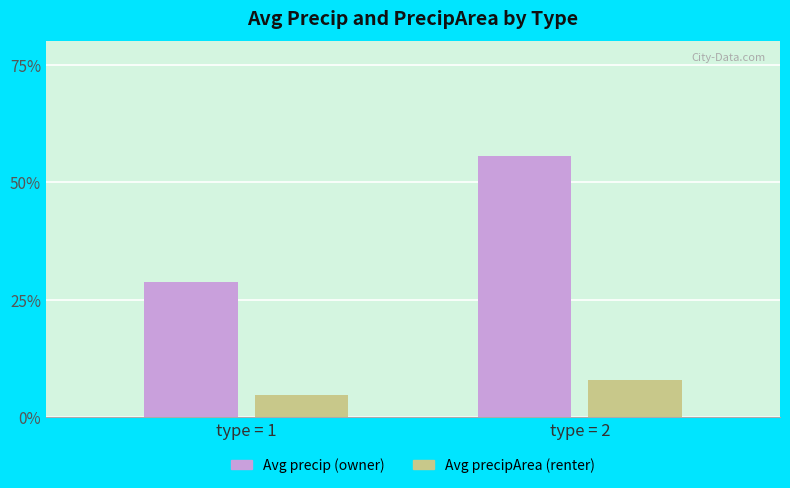

Are the bars horizontal?

No